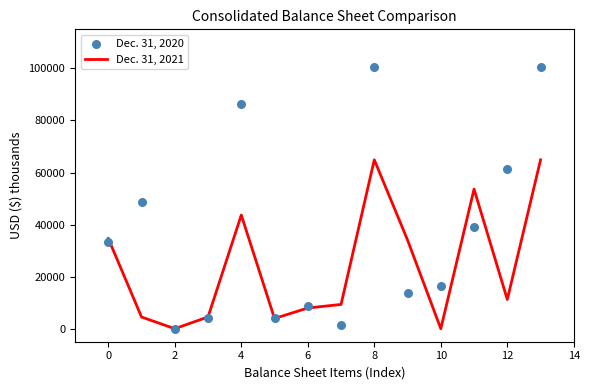

Which series reaches the minimum Y coordinate?

Dec. 31, 2021